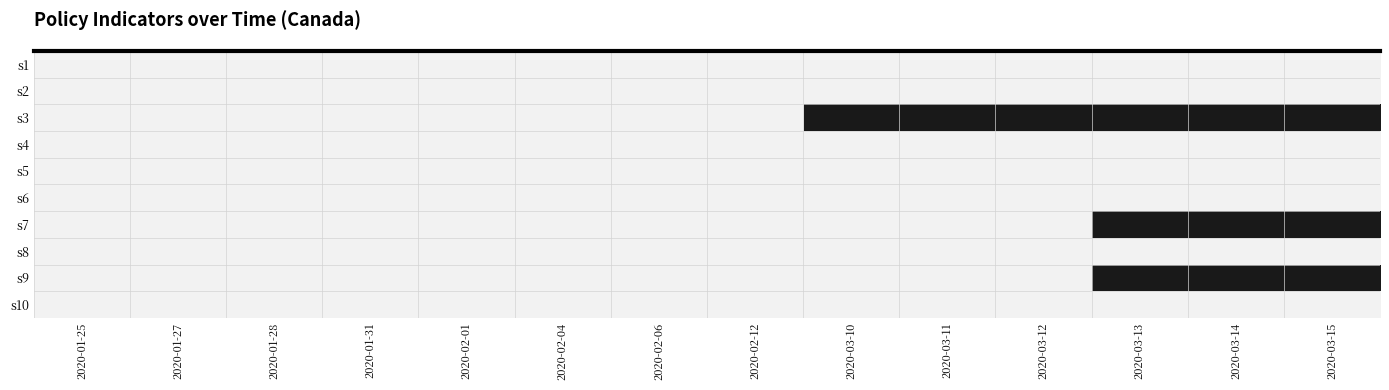

Reading left to right, list all the values displayed in this chart.

s1: 2020-01-25=0	2020-01-27=0	2020-01-28=0	2020-01-31=0	2020-02-01=0	2020-02-04=0	2020-02-06=0	2020-02-12=0	2020-03-10=0	2020-03-11=0	2020-03-12=0	2020-03-13=0	2020-03-14=0	2020-03-15=0
s2: 2020-01-25=0	2020-01-27=0	2020-01-28=0	2020-01-31=0	2020-02-01=0	2020-02-04=0	2020-02-06=0	2020-02-12=0	2020-03-10=0	2020-03-11=0	2020-03-12=0	2020-03-13=0	2020-03-14=0	2020-03-15=0
s3: 2020-01-25=0	2020-01-27=0	2020-01-28=0	2020-01-31=0	2020-02-01=0	2020-02-04=0	2020-02-06=0	2020-02-12=0	2020-03-10=1	2020-03-11=1	2020-03-12=1	2020-03-13=1	2020-03-14=1	2020-03-15=1
s4: 2020-01-25=0	2020-01-27=0	2020-01-28=0	2020-01-31=0	2020-02-01=0	2020-02-04=0	2020-02-06=0	2020-02-12=0	2020-03-10=0	2020-03-11=0	2020-03-12=0	2020-03-13=0	2020-03-14=0	2020-03-15=0
s5: 2020-01-25=0	2020-01-27=0	2020-01-28=0	2020-01-31=0	2020-02-01=0	2020-02-04=0	2020-02-06=0	2020-02-12=0	2020-03-10=0	2020-03-11=0	2020-03-12=0	2020-03-13=0	2020-03-14=0	2020-03-15=0
s6: 2020-01-25=0	2020-01-27=0	2020-01-28=0	2020-01-31=0	2020-02-01=0	2020-02-04=0	2020-02-06=0	2020-02-12=0	2020-03-10=0	2020-03-11=0	2020-03-12=0	2020-03-13=0	2020-03-14=0	2020-03-15=0
s7: 2020-01-25=0	2020-01-27=0	2020-01-28=0	2020-01-31=0	2020-02-01=0	2020-02-04=0	2020-02-06=0	2020-02-12=0	2020-03-10=0	2020-03-11=0	2020-03-12=0	2020-03-13=1	2020-03-14=1	2020-03-15=1
s8: 2020-01-25=0	2020-01-27=0	2020-01-28=0	2020-01-31=0	2020-02-01=0	2020-02-04=0	2020-02-06=0	2020-02-12=0	2020-03-10=0	2020-03-11=0	2020-03-12=0	2020-03-13=0	2020-03-14=0	2020-03-15=0
s9: 2020-01-25=0	2020-01-27=0	2020-01-28=0	2020-01-31=0	2020-02-01=0	2020-02-04=0	2020-02-06=0	2020-02-12=0	2020-03-10=0	2020-03-11=0	2020-03-12=0	2020-03-13=1	2020-03-14=1	2020-03-15=1
s10: 2020-01-25=0	2020-01-27=0	2020-01-28=0	2020-01-31=0	2020-02-01=0	2020-02-04=0	2020-02-06=0	2020-02-12=0	2020-03-10=0	2020-03-11=0	2020-03-12=0	2020-03-13=0	2020-03-14=0	2020-03-15=0